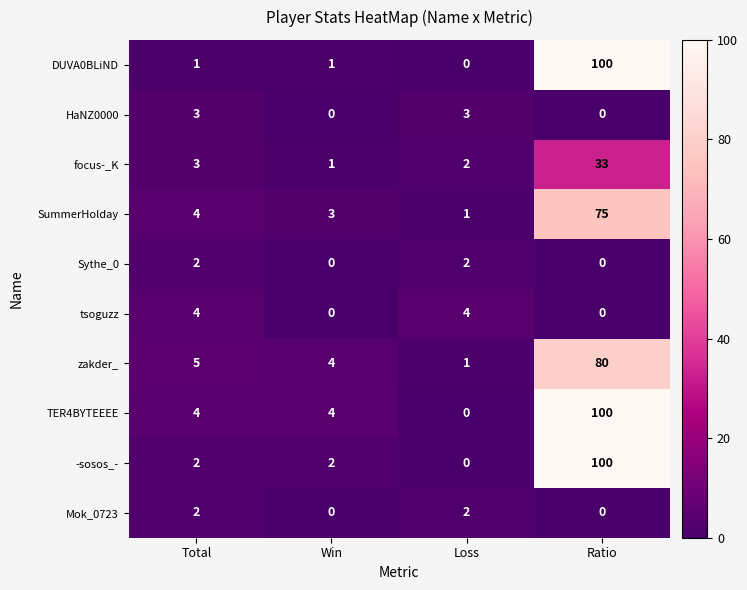

Is it true that TER4BYTEEEE equals 59 at Loss?

False